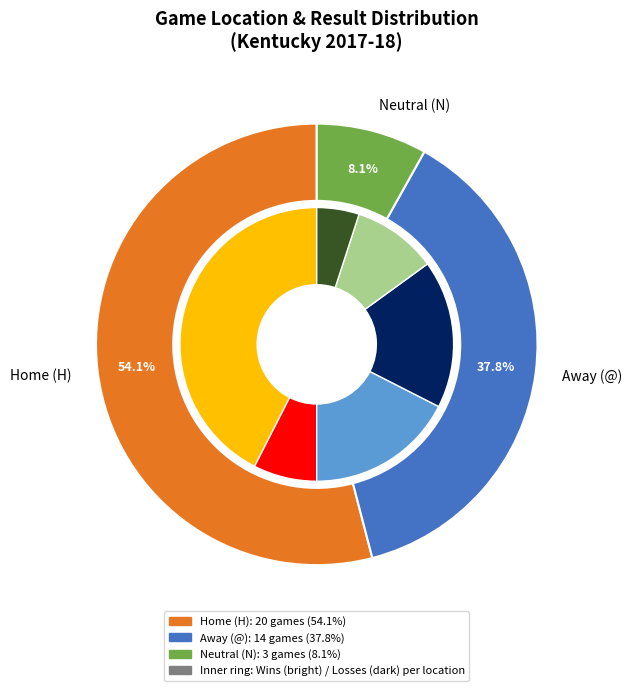

To the nearest percent, what is the average slice percentage?

33%